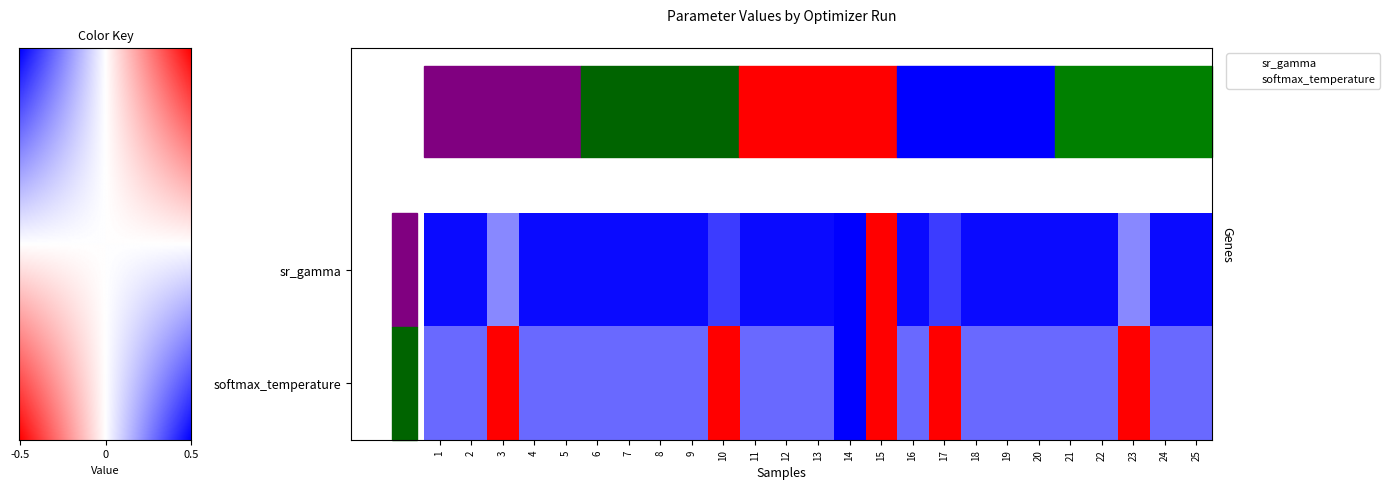

Which series has the largest total across all categories?

softmax_temperature